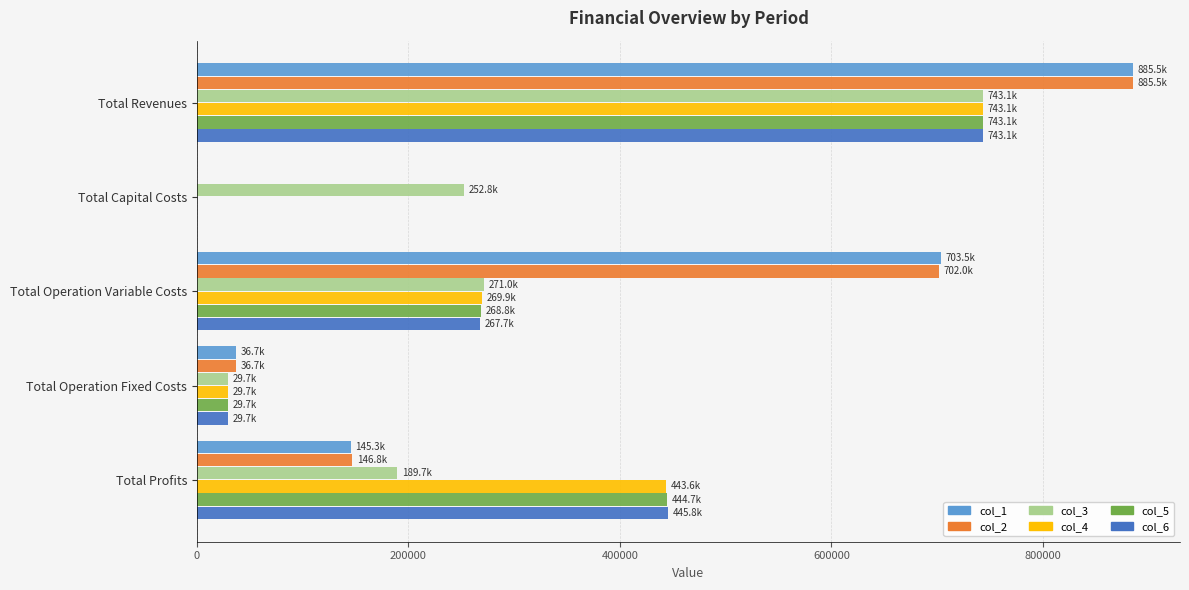

The col_2 series shows 885494.3 at Total Revenues. True or false?

True